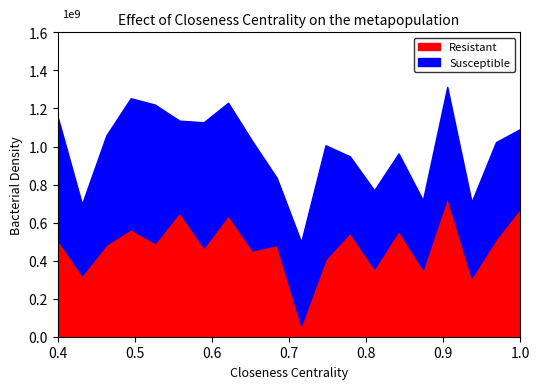

How many categories are shown in the chart?

20